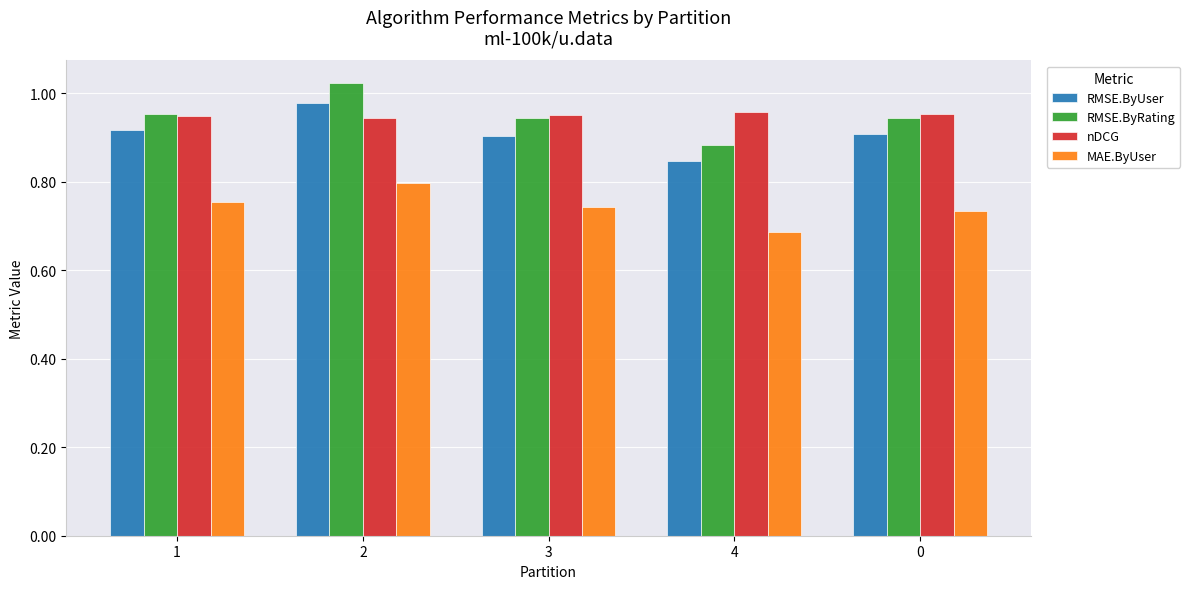

How many nDCG values are between 0 and 1?

5